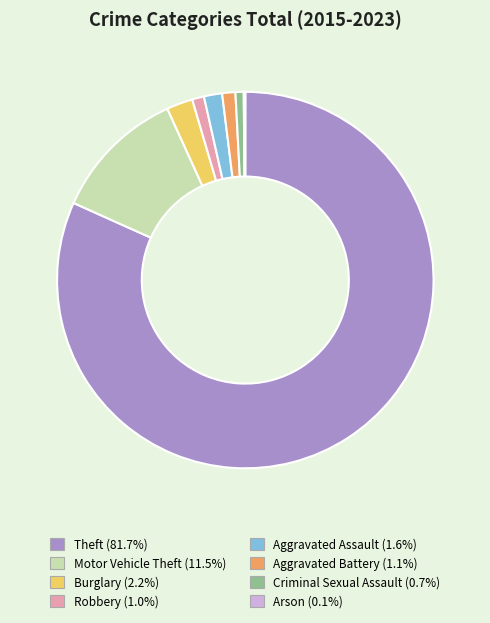

What is the largest slice in the pie chart?

Theft